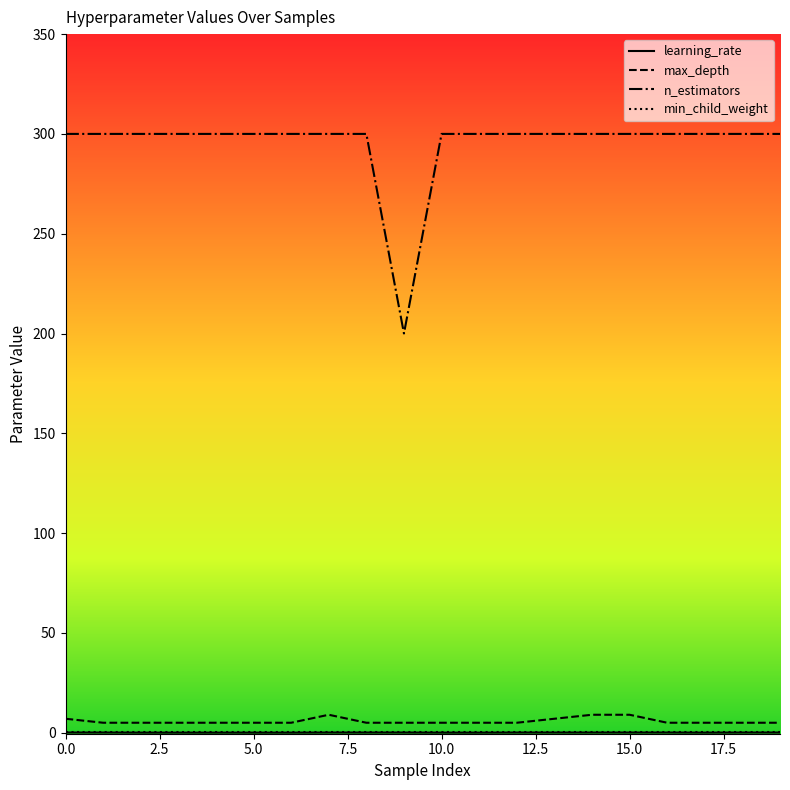

Which series has the widest spread of values?

n_estimators